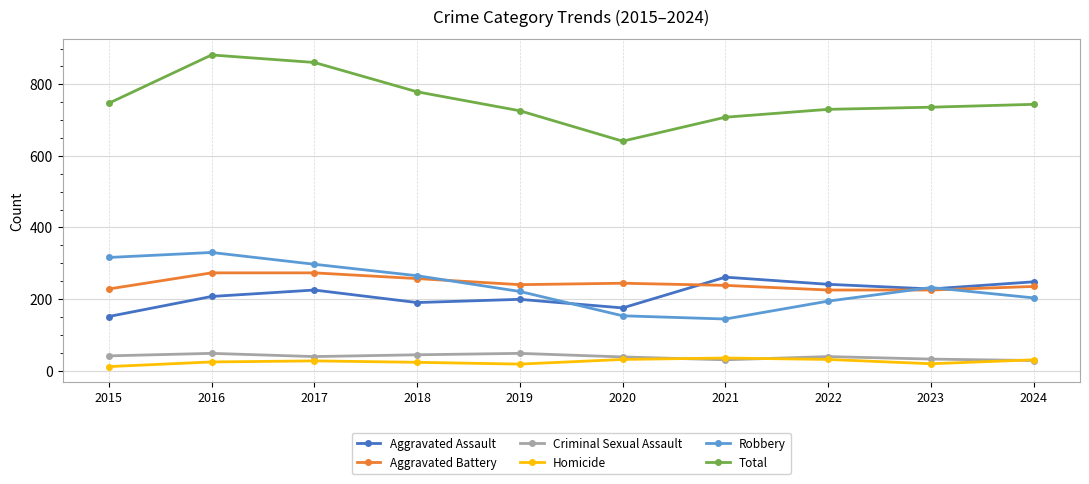

What is the sum of the Criminal Sexual Assault values at 2015 and 2017?

80